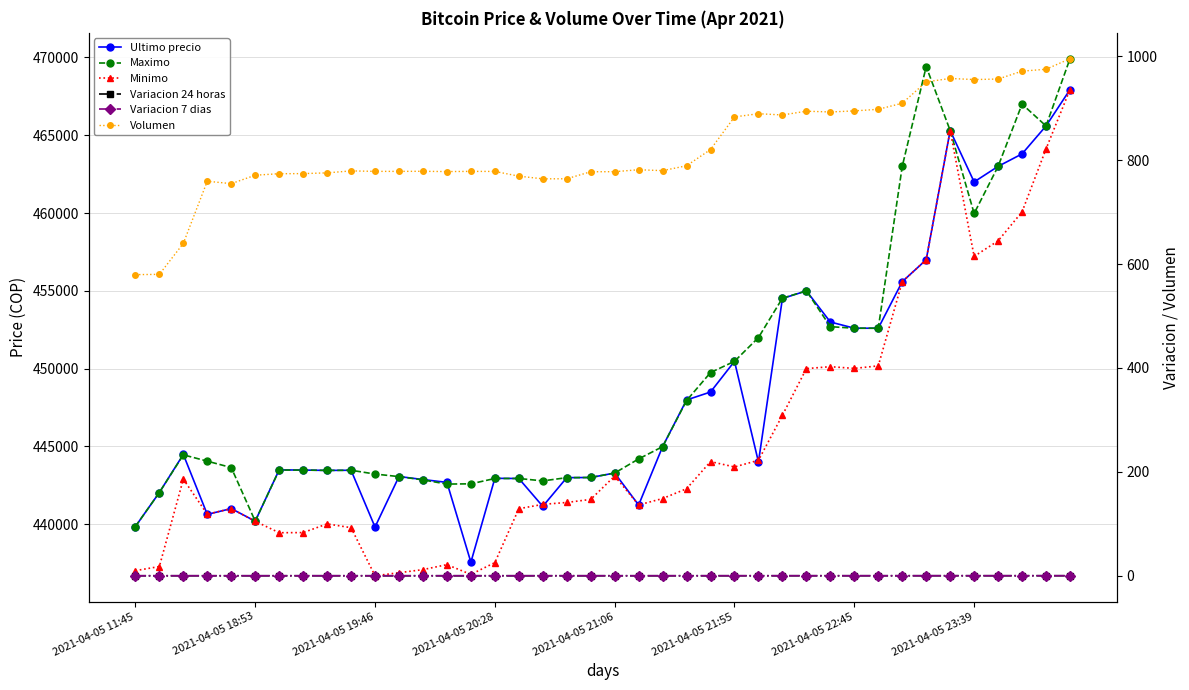

What is the highest value of the Ultimo precio series?

467932.0